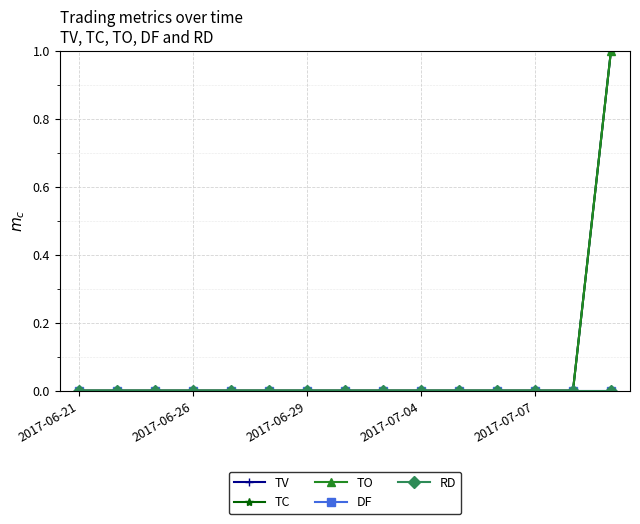

Which series has the widest spread of values?

TV